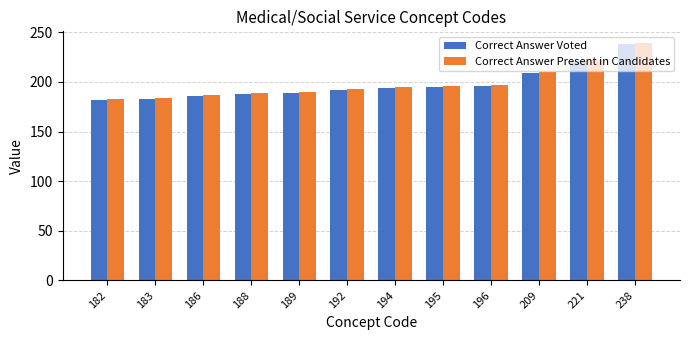

What is the sum of the Correct Answer Present in Candidates values at 189 and 182?

373